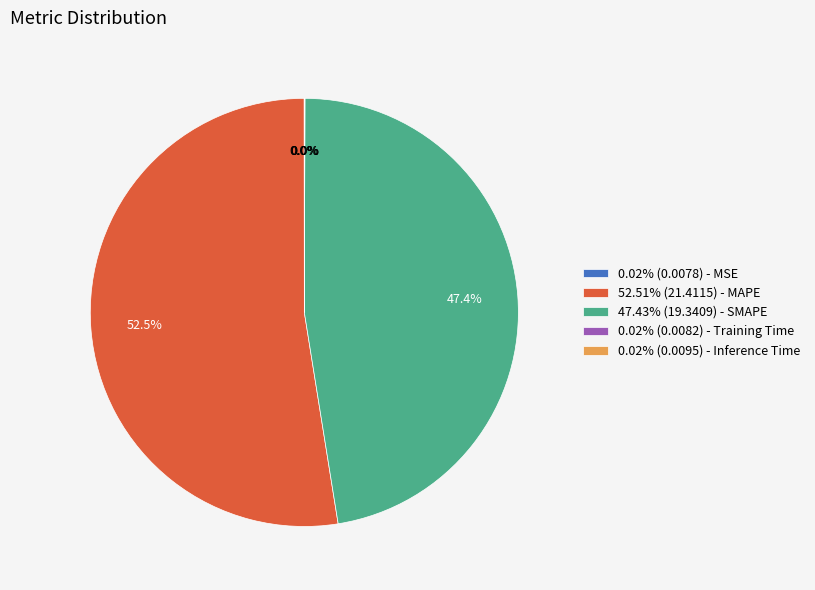

Approximately how many times larger is the value at 47.43% (19.3409) - SMAPE compared to 52.51% (21.4115) - MAPE?

0.9